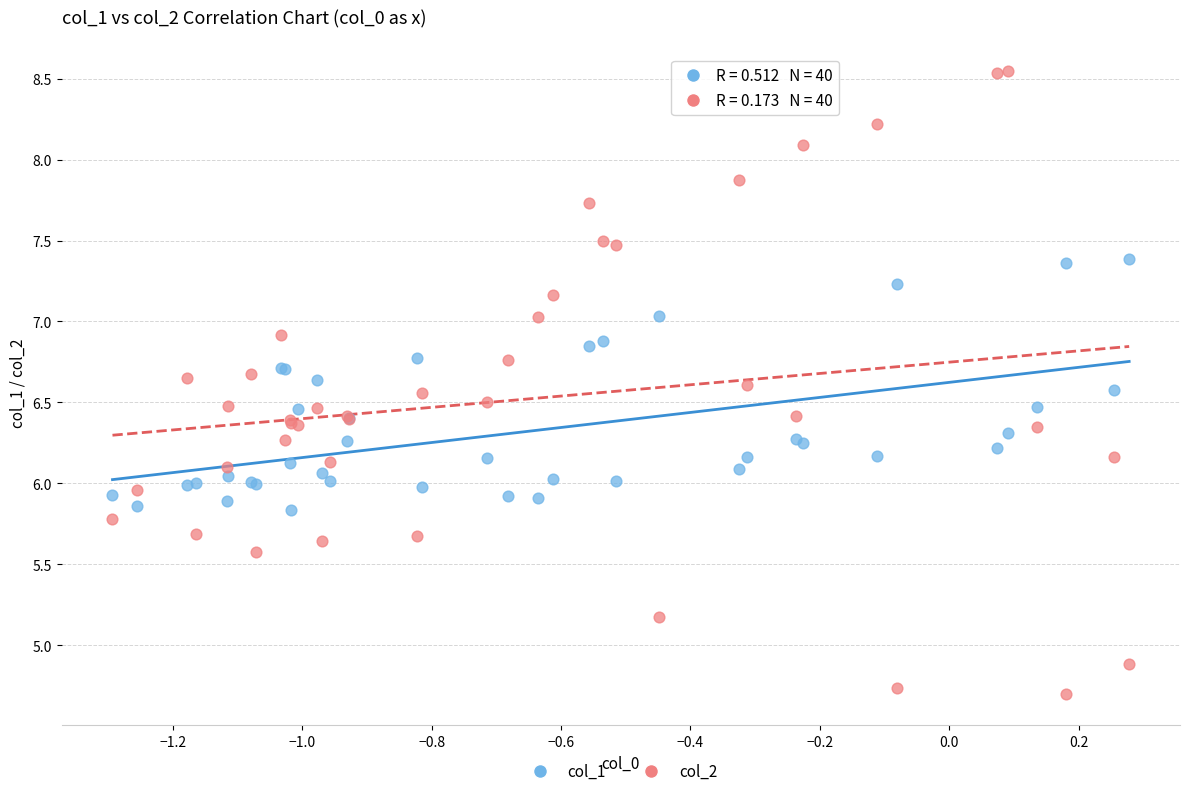

Which series has the widest spread of Y values?

col_2